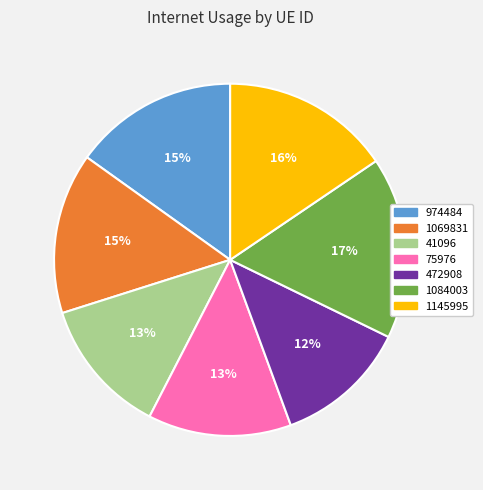

To the nearest percent, what is the average slice percentage?

14%